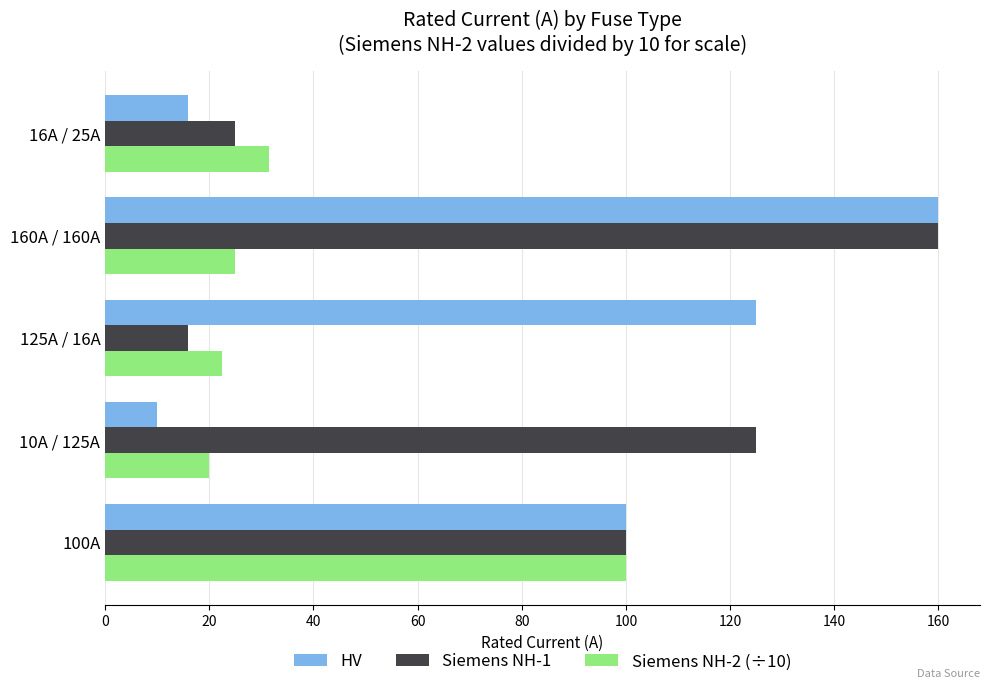

What are all the series names shown in the legend?

HV, Siemens NH-1, Siemens NH-2 (÷10)